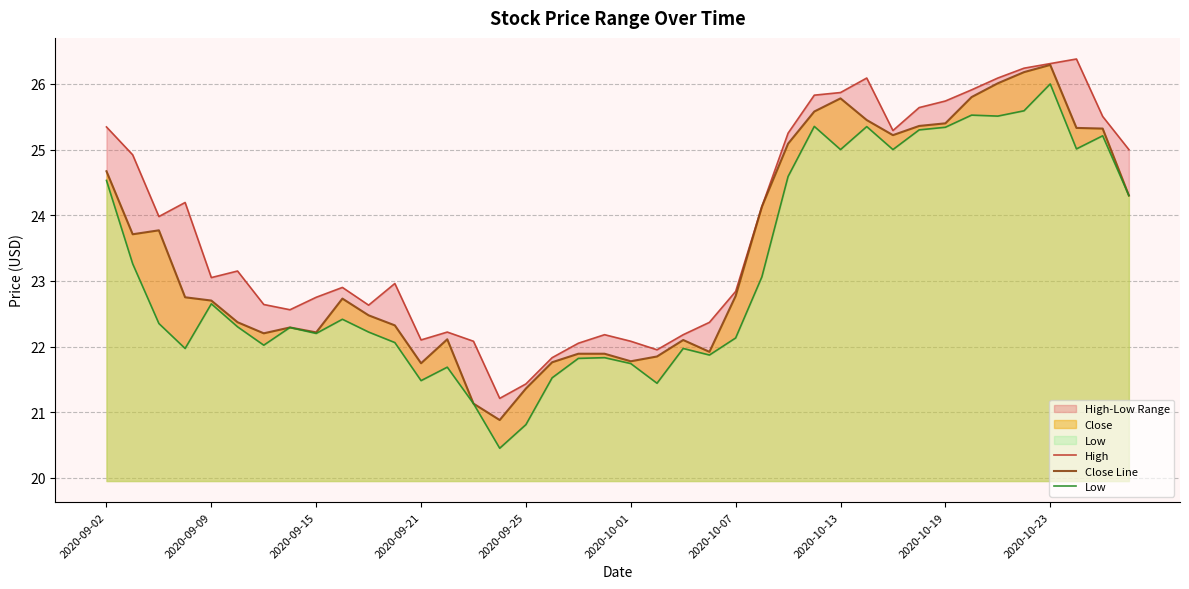

What is the maximum value for Close Line?

26.3